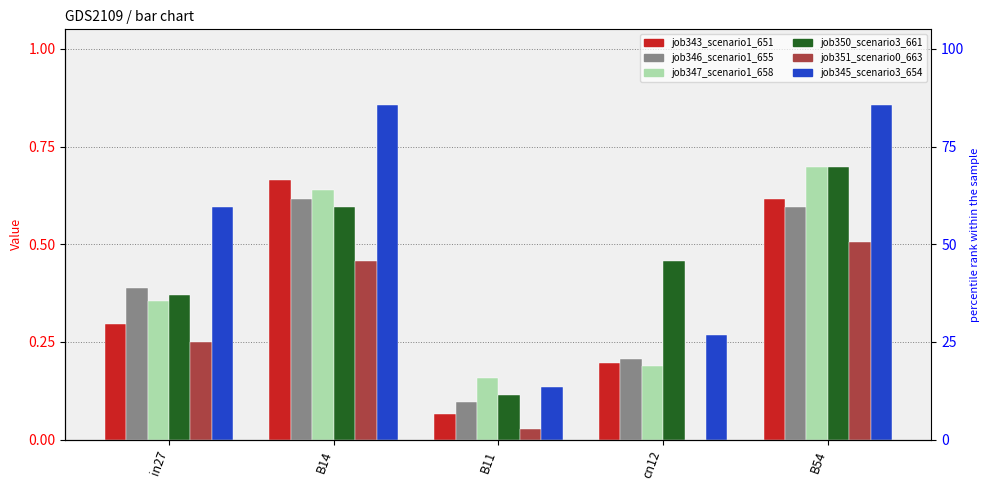

Is it true that job351_scenario0_663 equals 0.7 at B54?

False